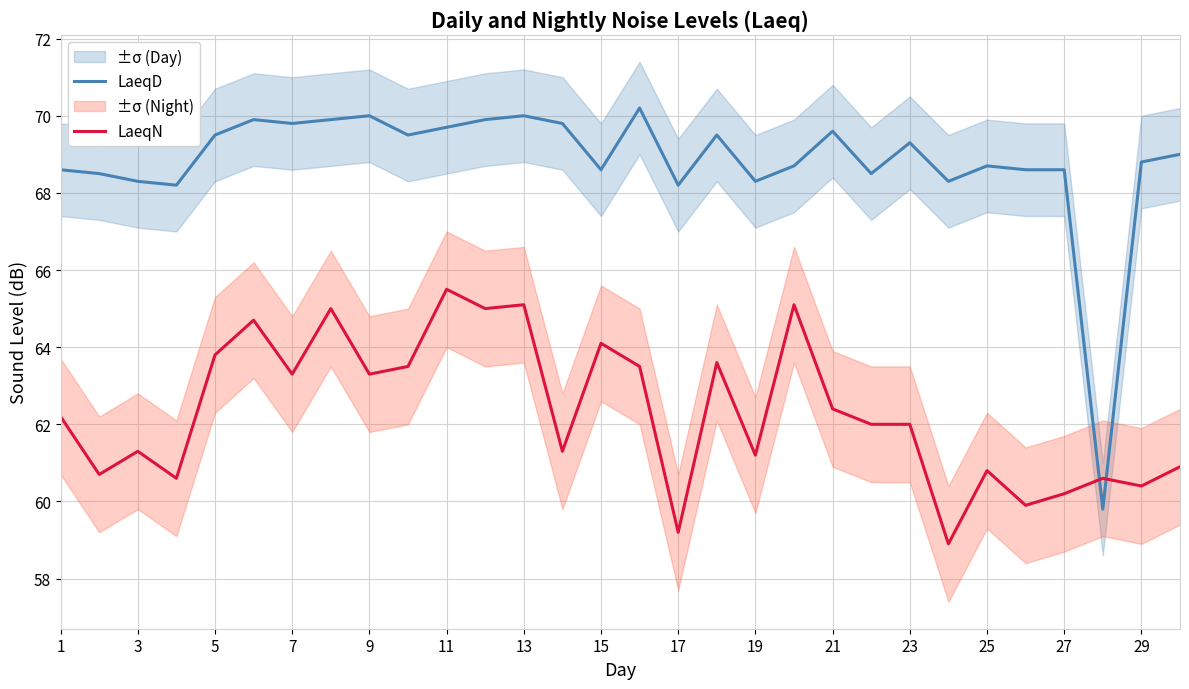

Rank the series by their maximum value, from lowest to highest.

LaeqN, LaeqD